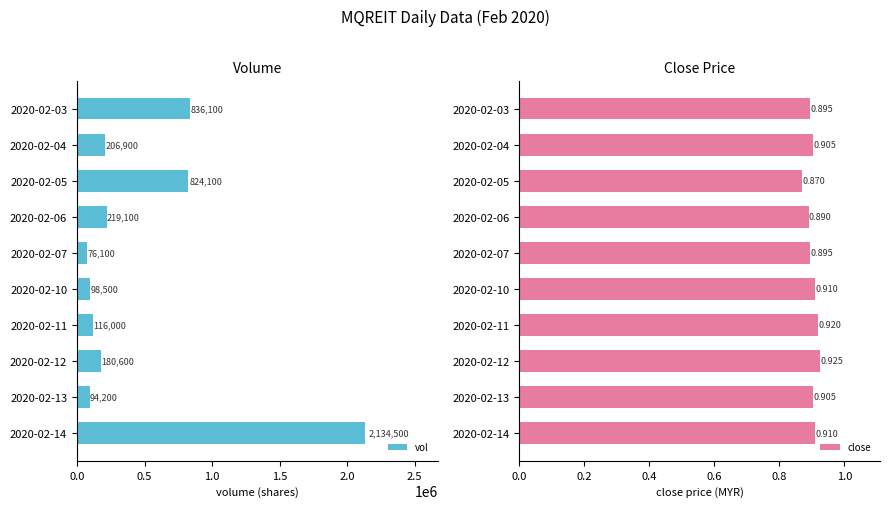

Rank the categories by vol value from highest to lowest.

2020-02-14, 2020-02-03, 2020-02-05, 2020-02-06, 2020-02-04, 2020-02-12, 2020-02-11, 2020-02-10, 2020-02-13, 2020-02-07